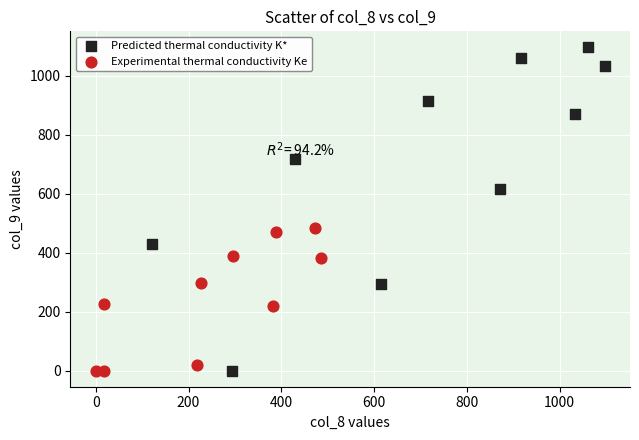

Which series has the largest Y range (max minus min)?

Predicted thermal conductivity K*